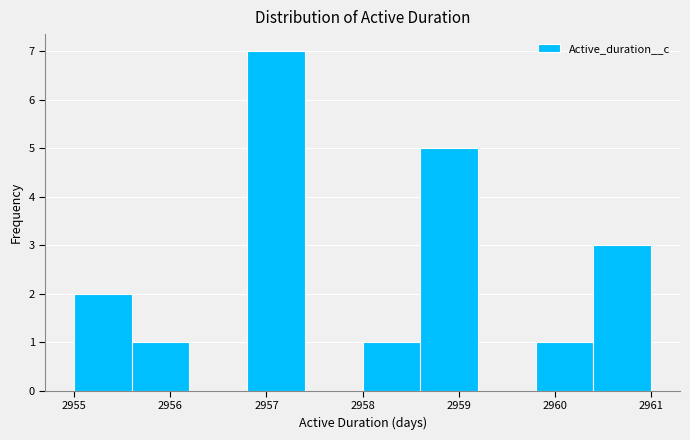

Reading left to right, transcribe this chart: for each bar, give the range it covers on the x-axis and its height. The values are not printed on the chart, so give them approximately, as read against the axis.

2955.0 to 2955.6: 2
2955.6 to 2956.2: 1
2956.2 to 2956.8: 0
2956.8 to 2957.4: 7
2957.4 to 2958.0: 0
2958.0 to 2958.6: 1
2958.6 to 2959.2: 5
2959.2 to 2959.8: 0
2959.8 to 2960.4: 1
2960.4 to 2961.0: 3